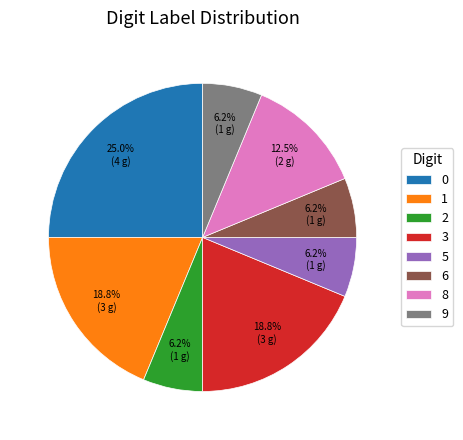

Combined, do 0 and 9 account for over 50%?

No